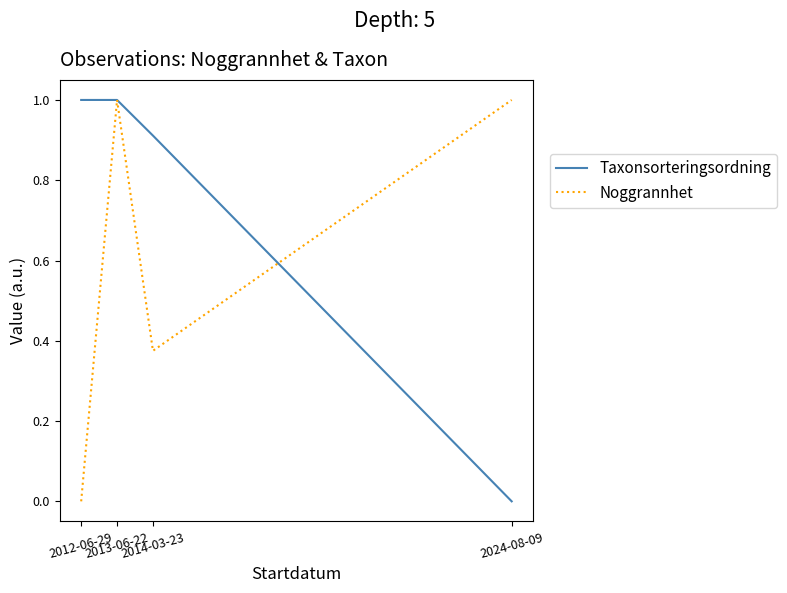

True or false: Taxonsorteringsordning and Noggrannhet cross at least once.

True